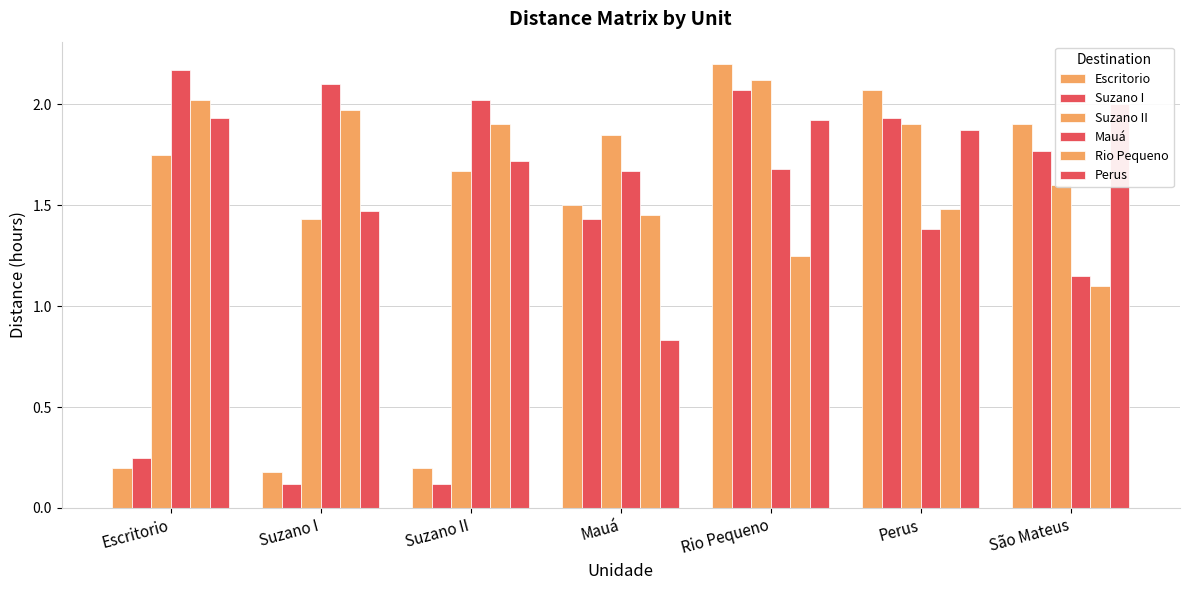

Which category has the highest value in the Perus series?

São Mateus